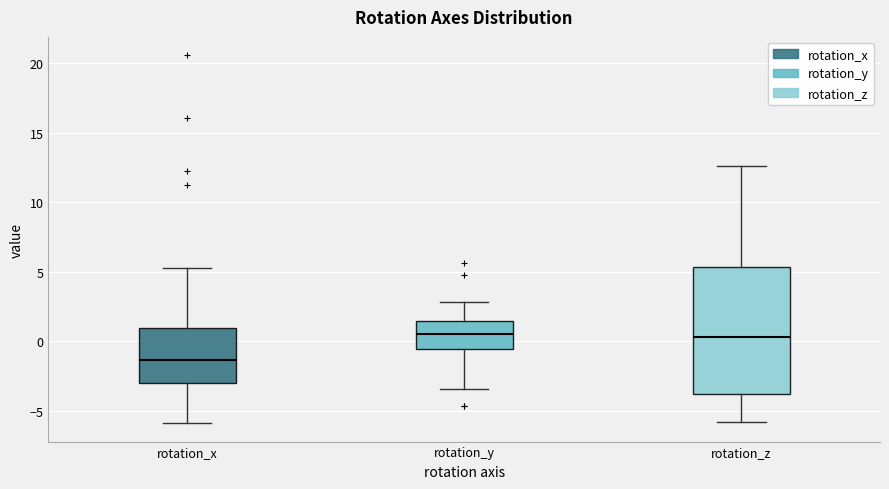

Comparing the boxes themselves (not the whiskers), which one is the tallest?

rotation_z